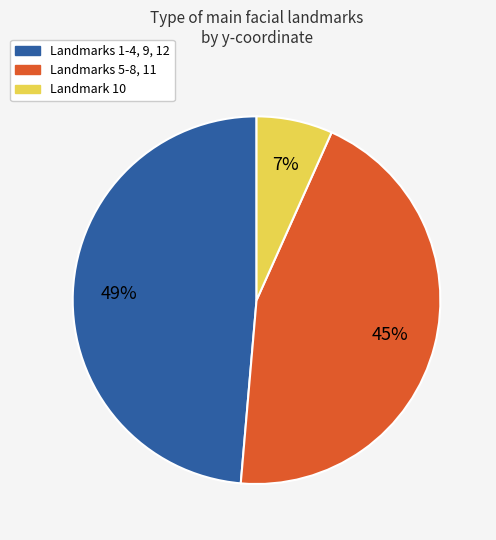

Rank the categories by value from lowest to highest.

Landmark 10, Landmarks 5-8, 11, Landmarks 1-4, 9, 12